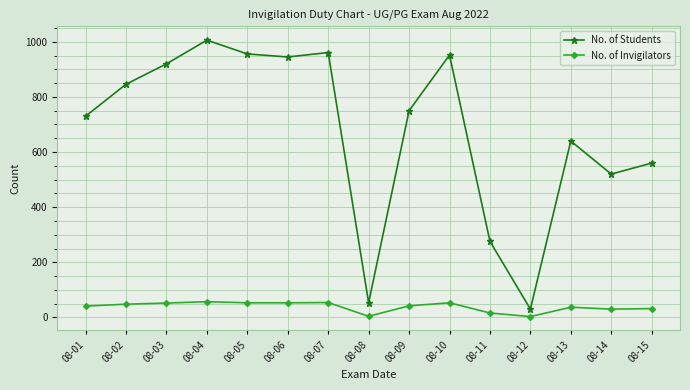

Where does the No. of Invigilators series first go above 42?

08-02